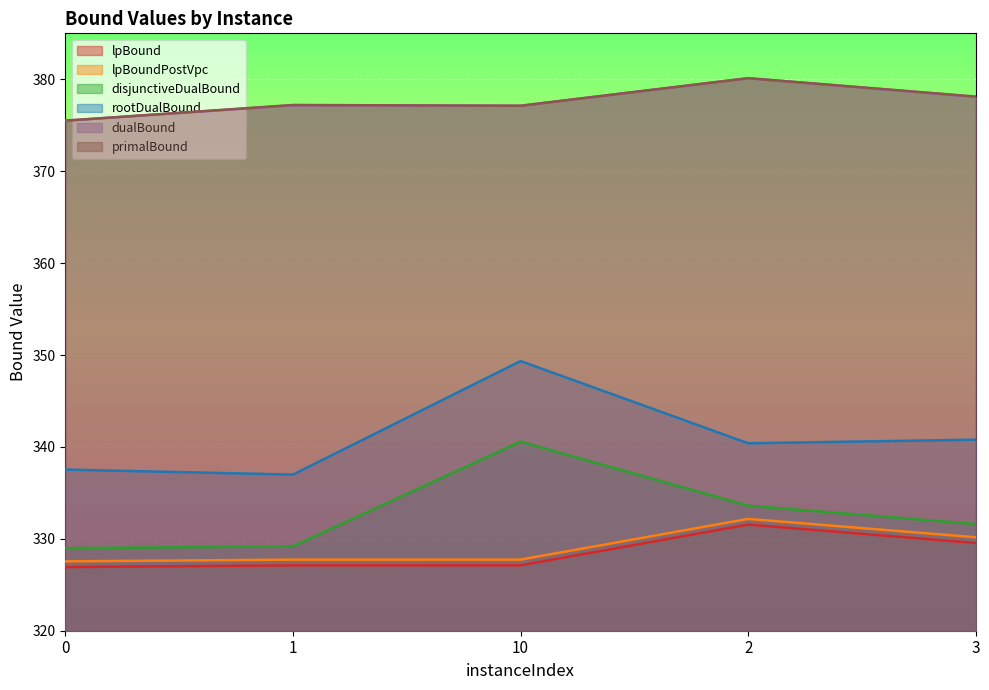

Is it true that disjunctiveDualBound equals 333.6 at 2?

True